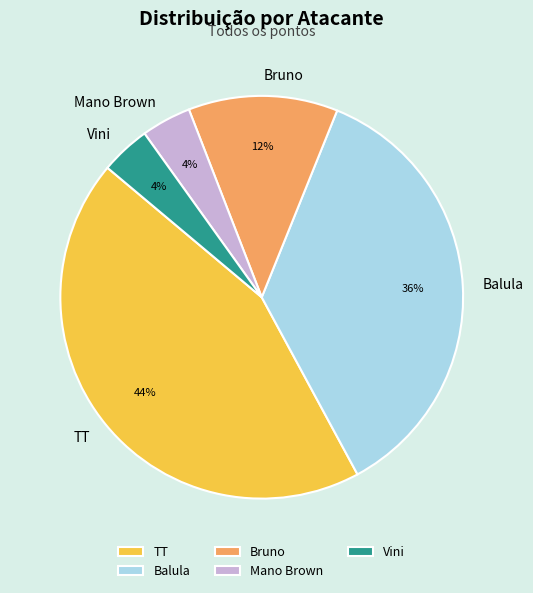

Is the sum of Mano Brown and Balula greater than half?

No